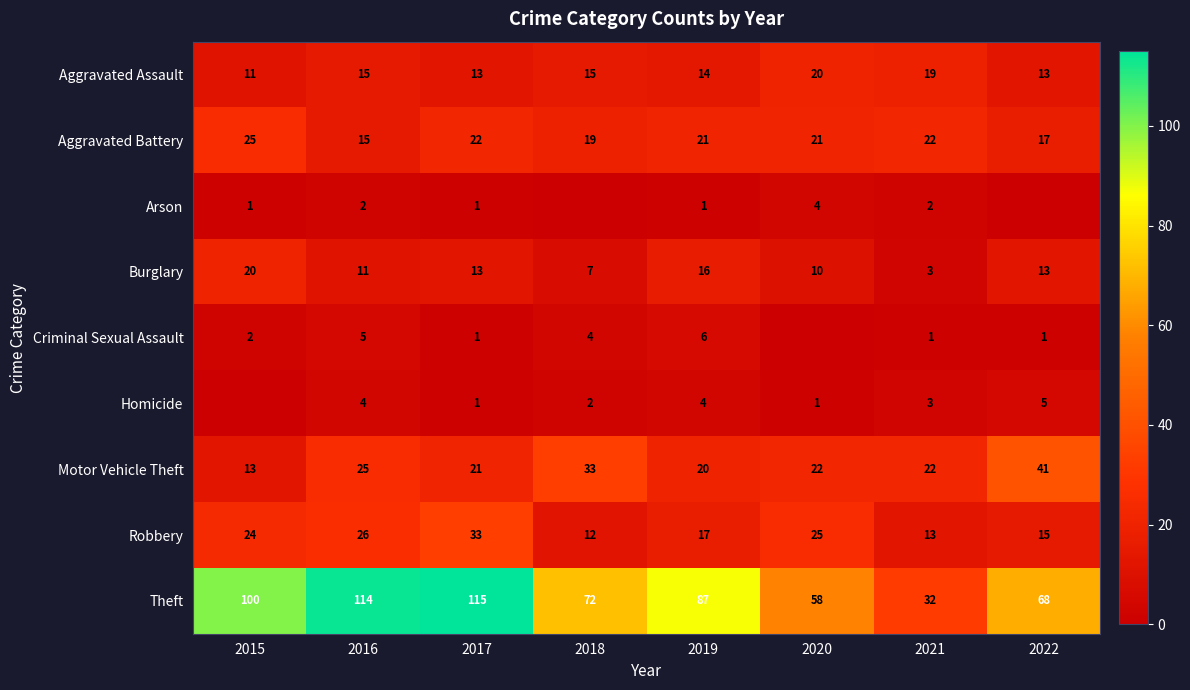

The Theft series shows 115 at 2017. True or false?

True